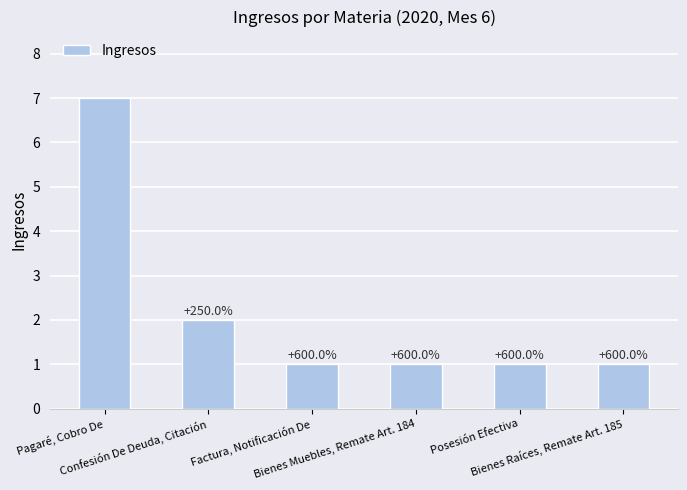

At which label is the value closest to 4?

Confesión De Deuda, Citación